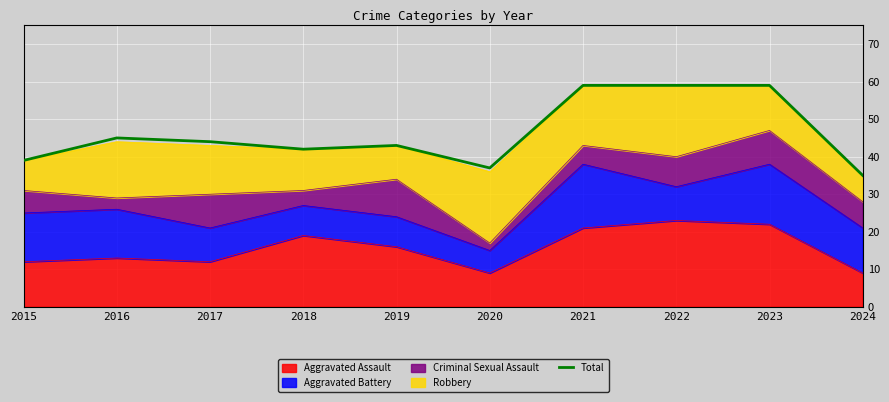

What is the value of the 1st point from the left?

39